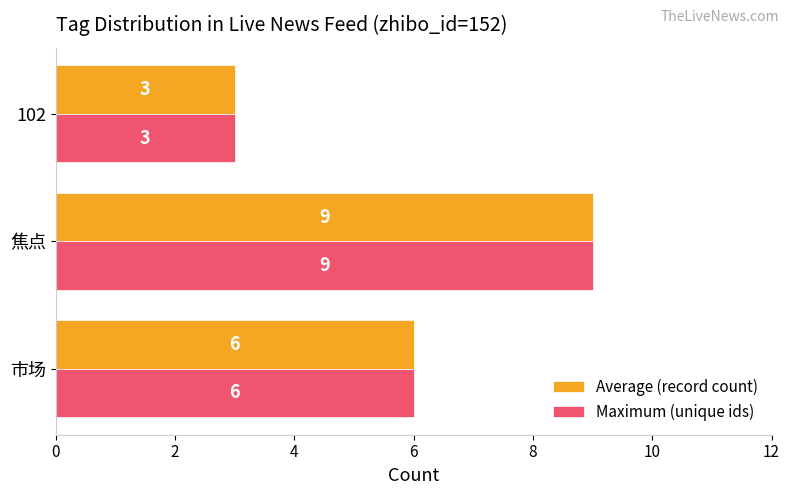

What is the minimum value shown in the chart?

3